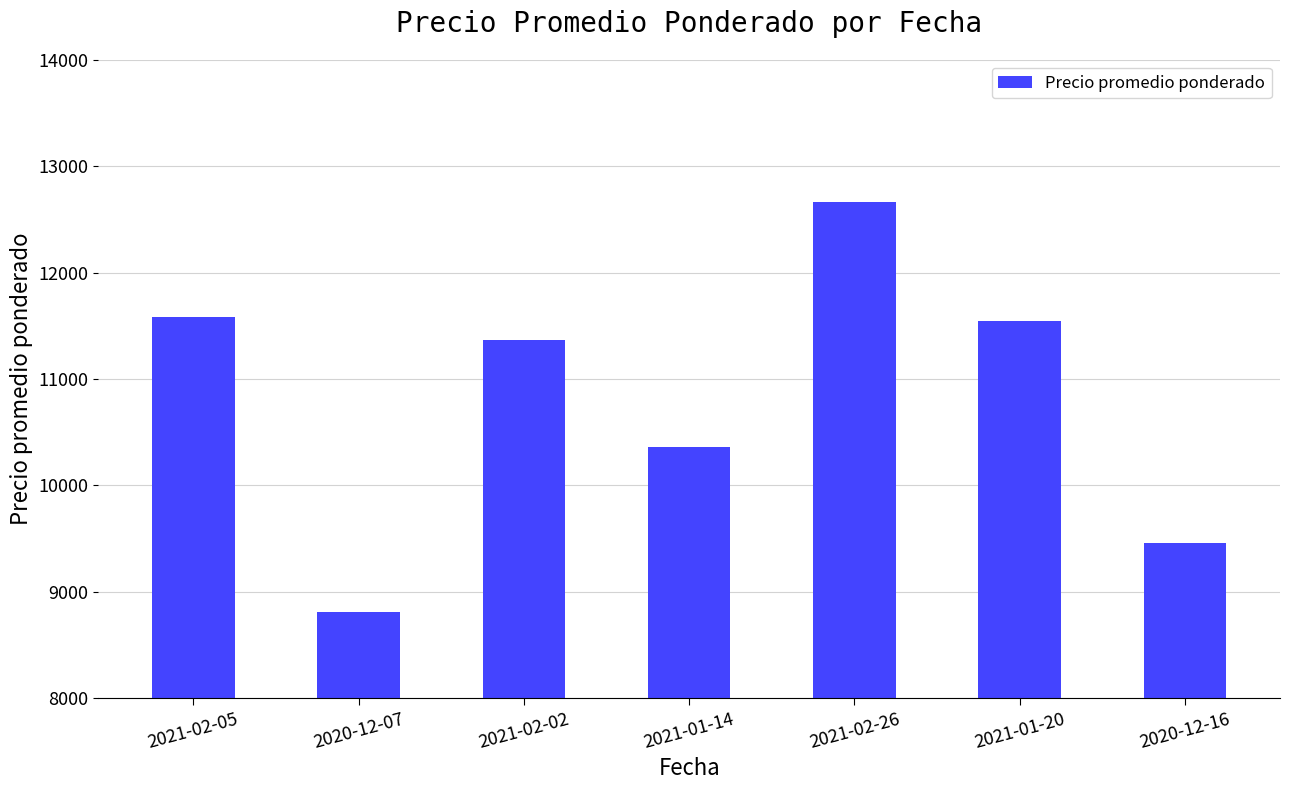

Where is the data nearest to the value 10736?

2021-01-14